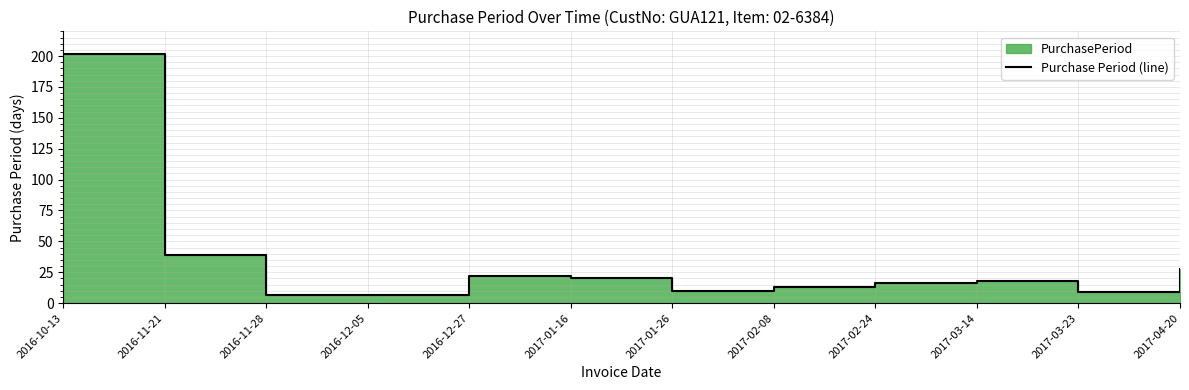

What value does the data have at 2017-03-14, to the nearest 5?

20